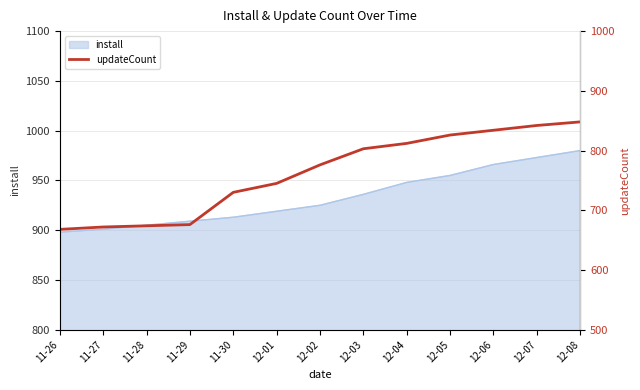

List the labels in order of value, largest first.

12-08, 12-07, 12-06, 12-05, 12-04, 12-03, 12-02, 12-01, 11-30, 11-29, 11-28, 11-27, 11-26